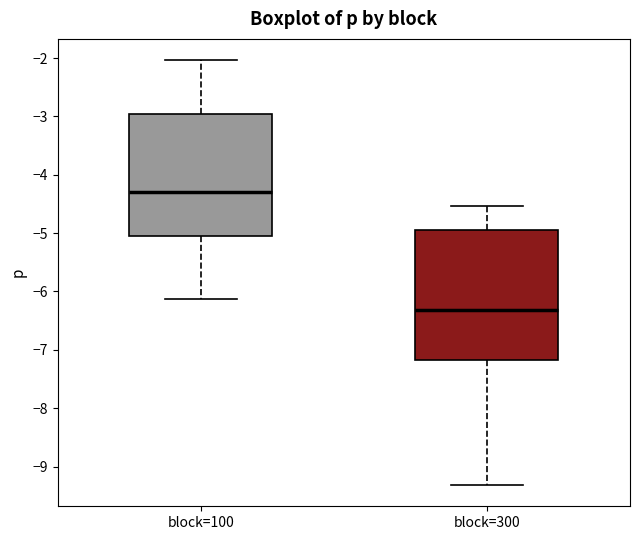

Where is the lower edge of the box for block=100 on the y-axis? The values are not printed on the chart, so give them approximately, as read against the axis.

-5.0